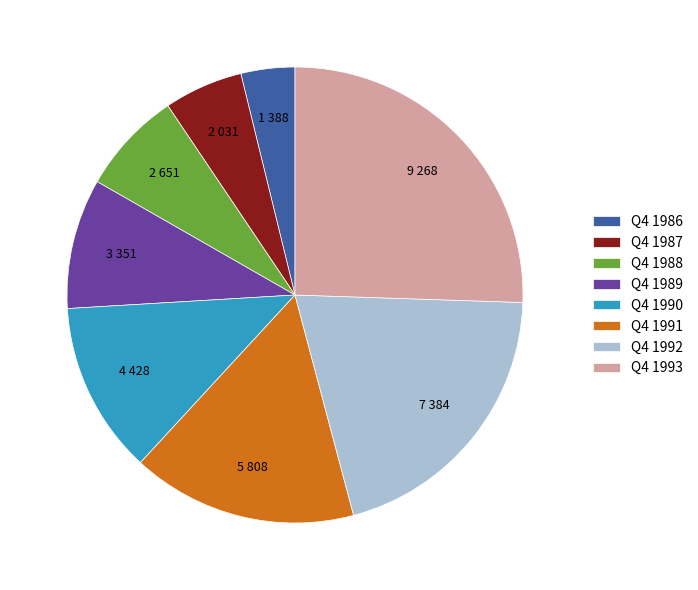

Does Q4 1993 account for over 50% of the chart?

No